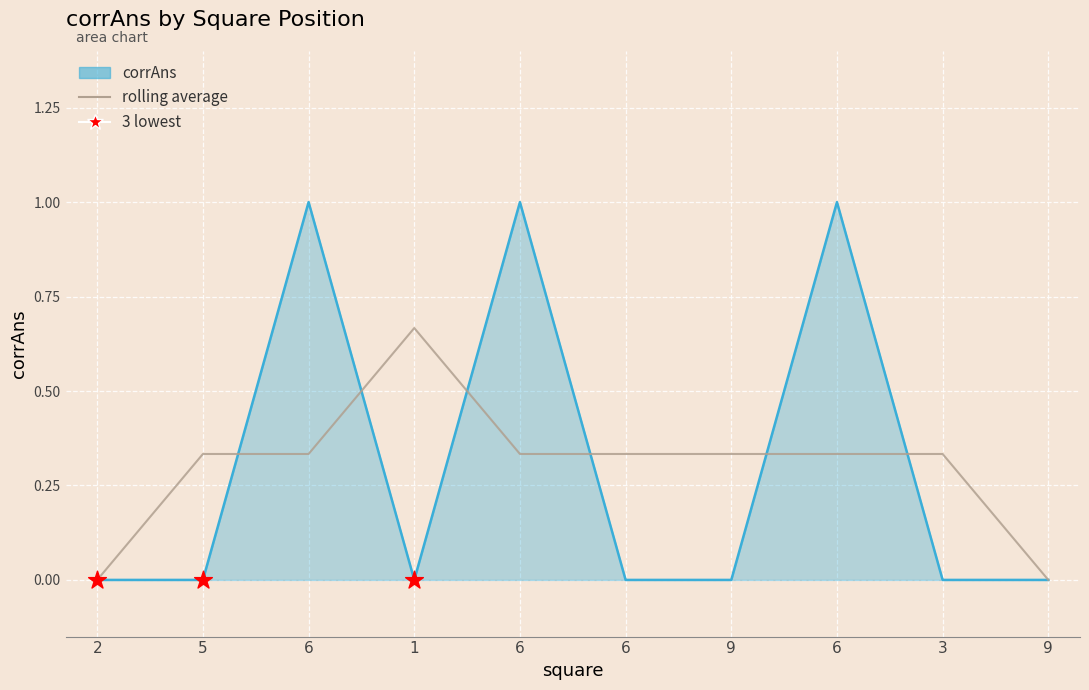

What is the change in value from 5 to 6?

+1